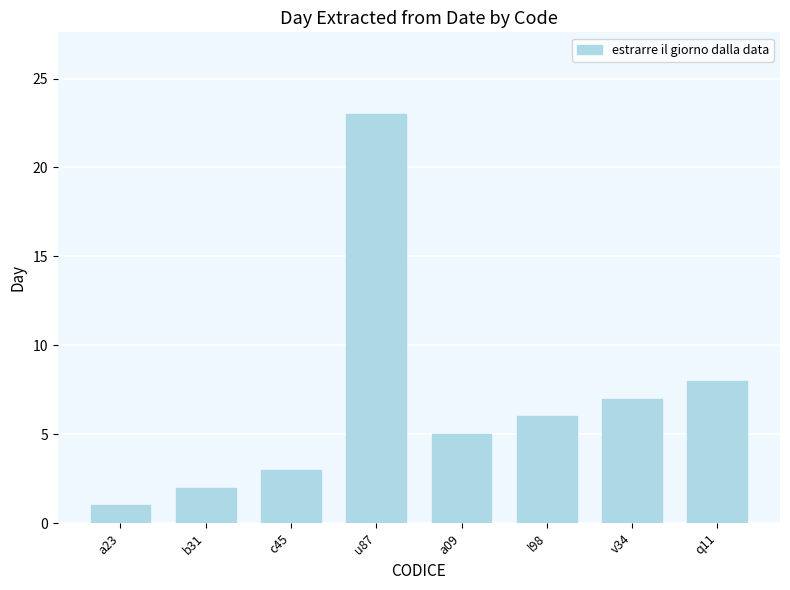

What is the label of the 6th bar from the left?

l98